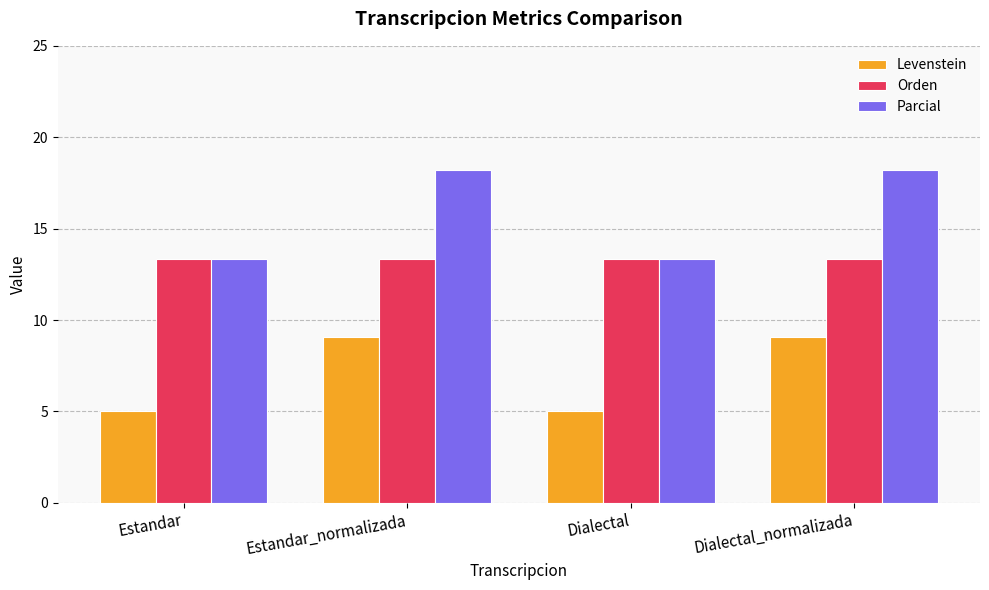

Between Dialectal and Dialectal_normalizada, which series saw the biggest shift?

Parcial